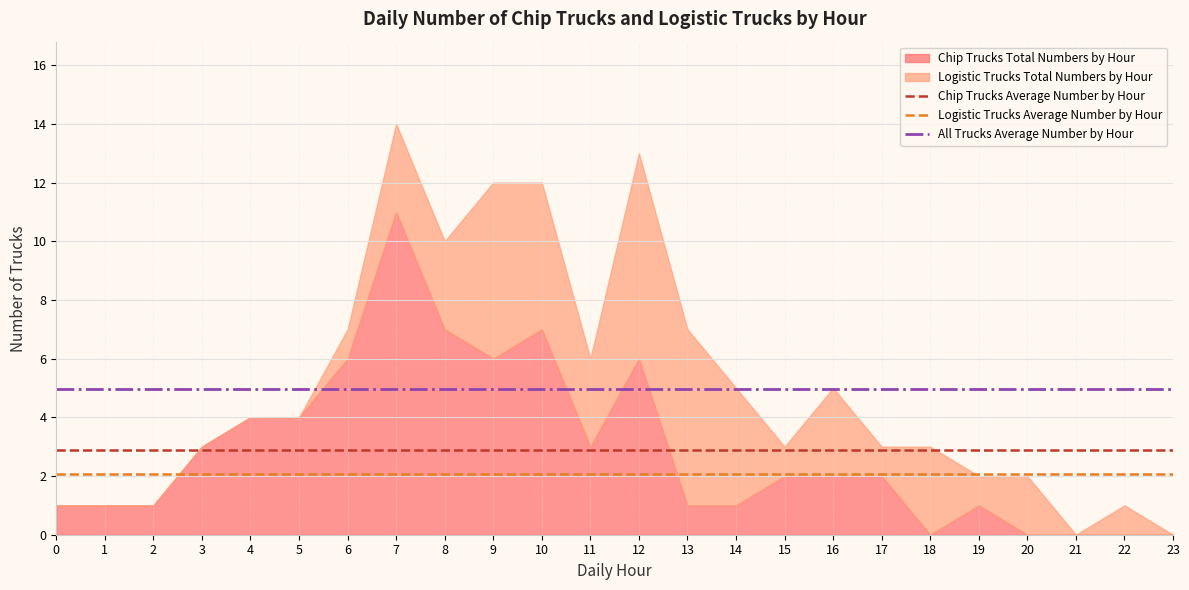

List the series in order of their overall mean, lowest first.

Logistic Trucks Average Number by Hour, Chip Trucks Average Number by Hour, All Trucks Average Number by Hour